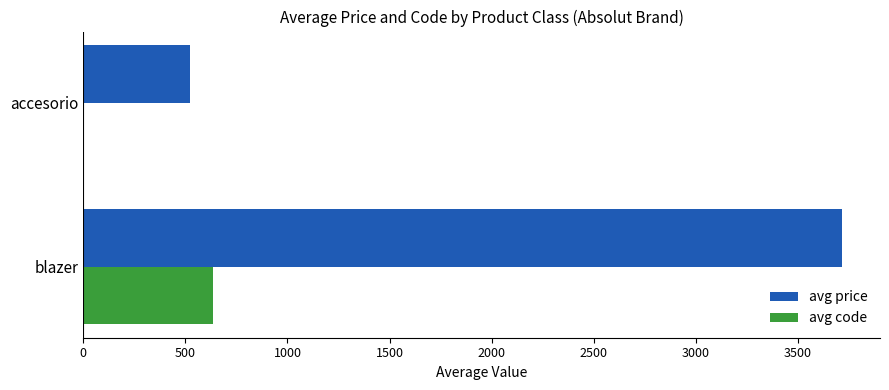

What is the sum of all avg code values?

635.5